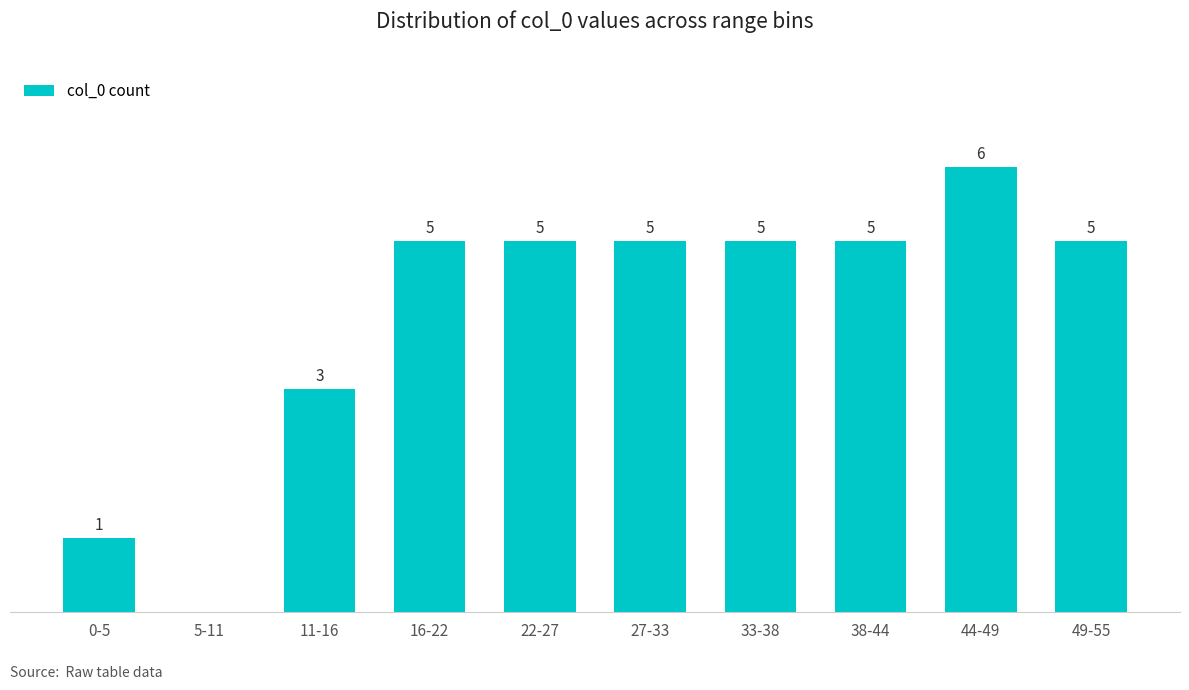

Are the bars grouped side by side (vs. stacked)?

No